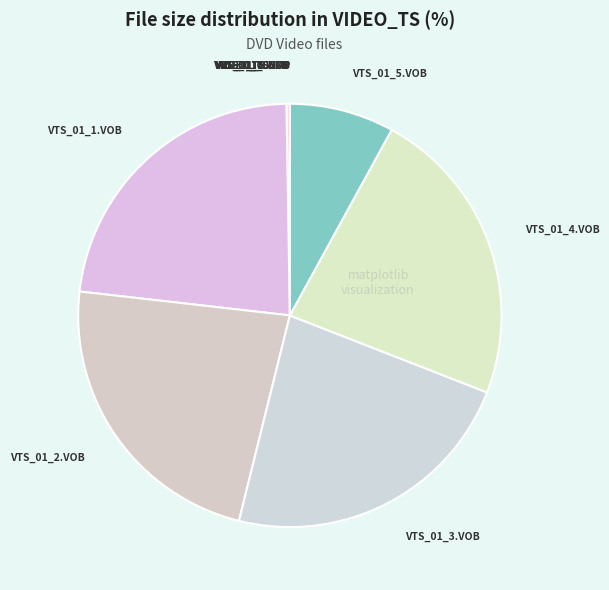

Is there a majority slice in this chart?

No